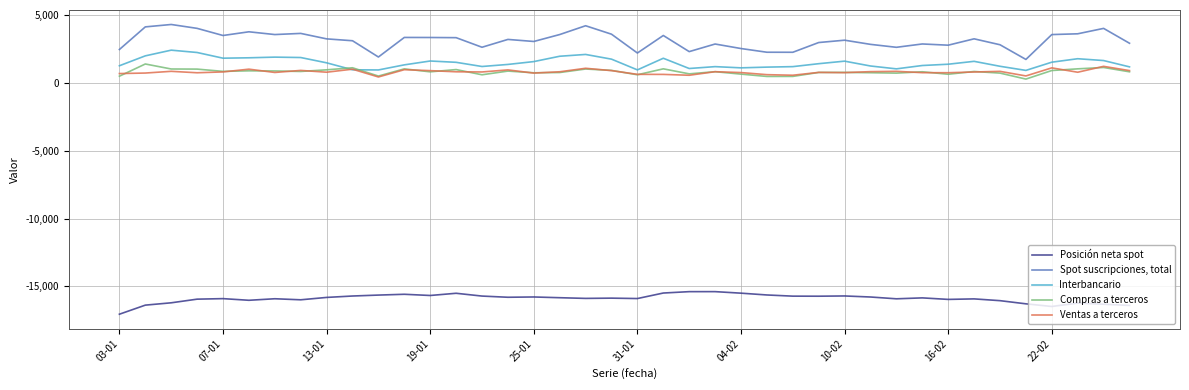

Is this an area chart (filled region under the line)?

No